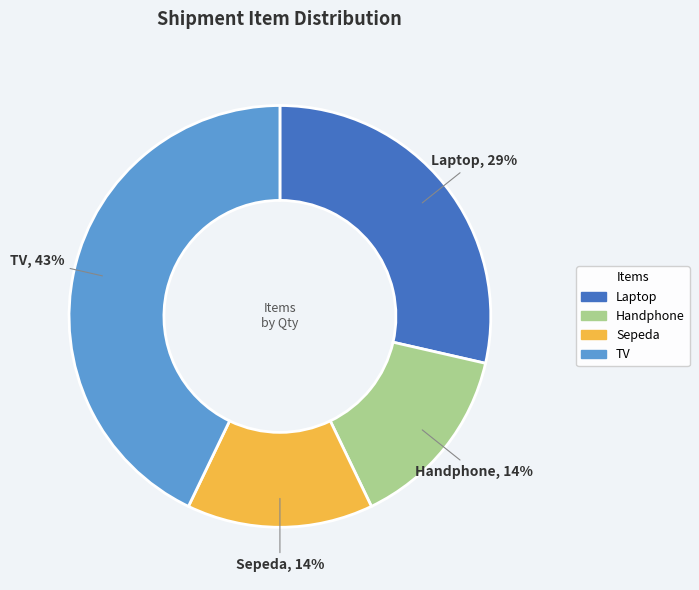

What is the largest slice in the pie chart?

TV